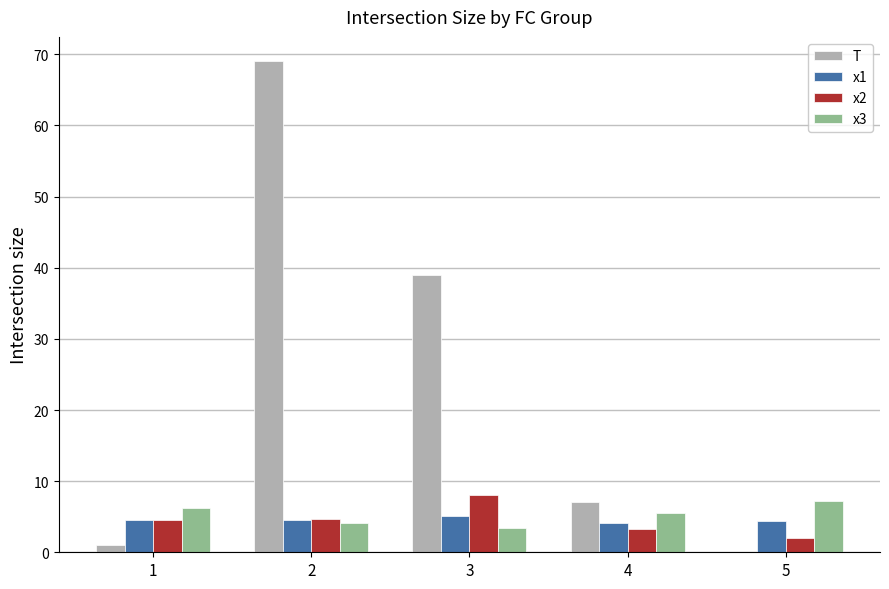

Are the bars horizontal?

No